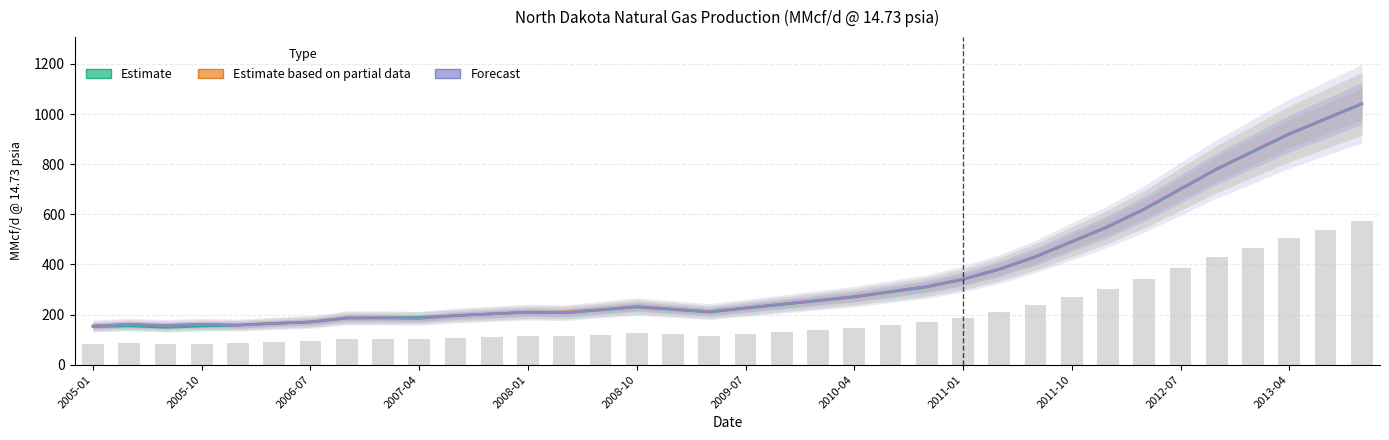

What is the difference between the maximum and second lowest values in the DrillingInfo (Forecast) series?

885.0